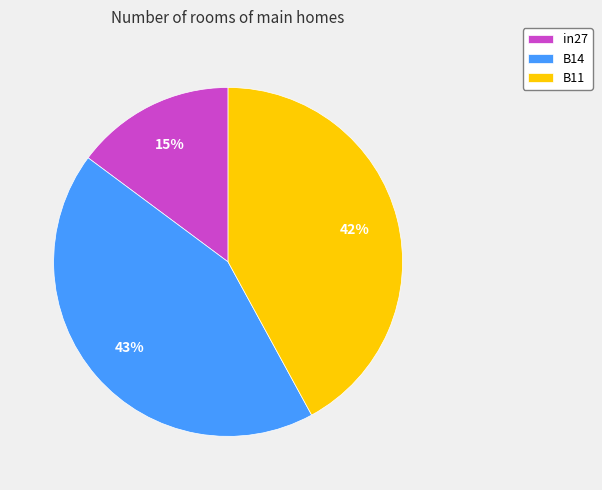

Does in27 account for over 50% of the chart?

No